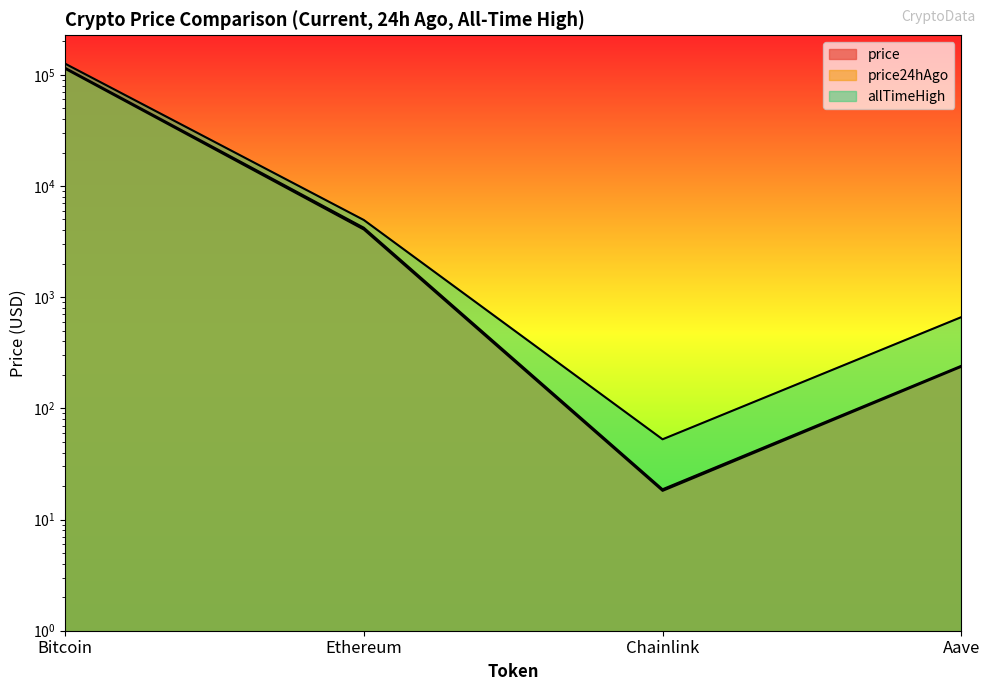

At Ethereum, list the series in order from smallest to largest.

price24hAgo, price, allTimeHigh